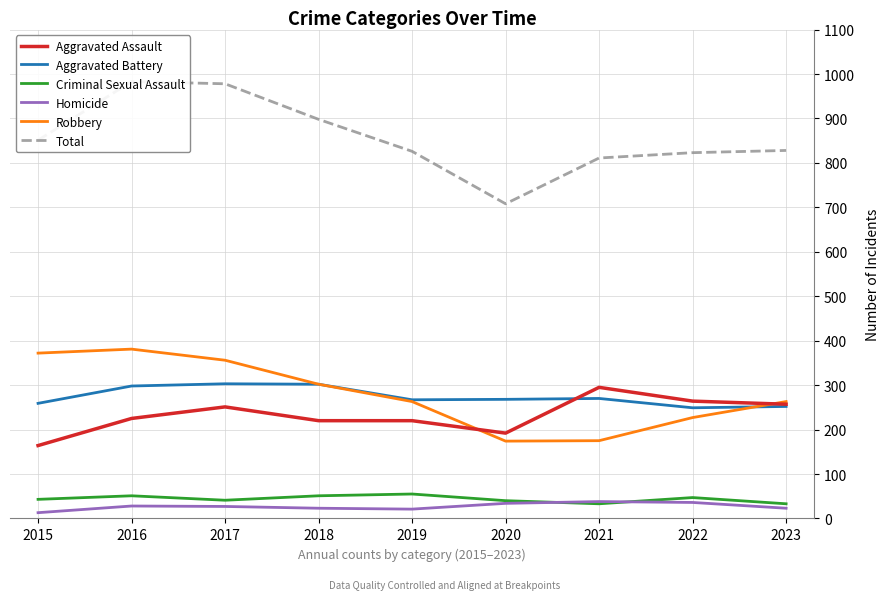

At which category is the sum across all series the highest?

2016